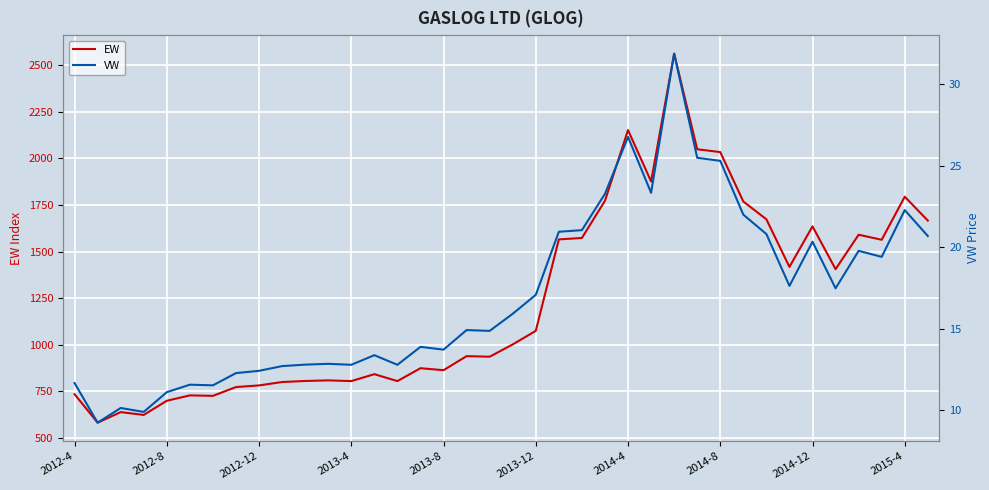

The value of EW at 2014-4 is 2151.9. True or false?

True